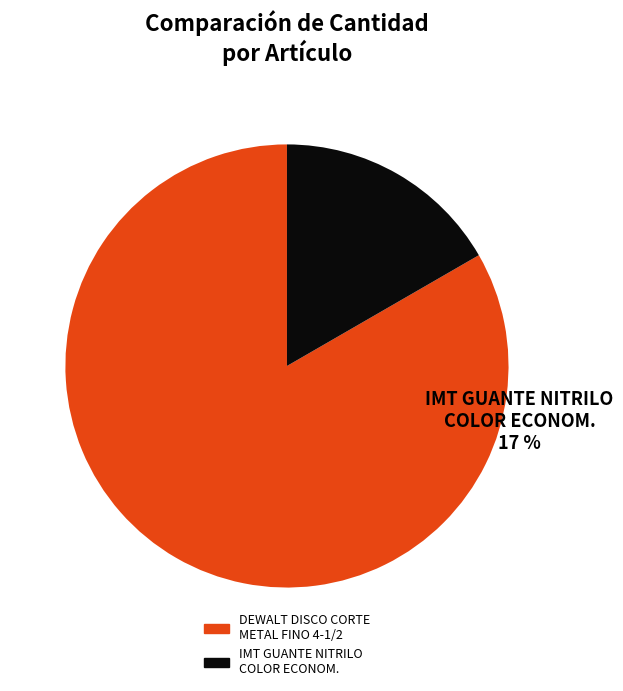

Which slice is the smallest?

2